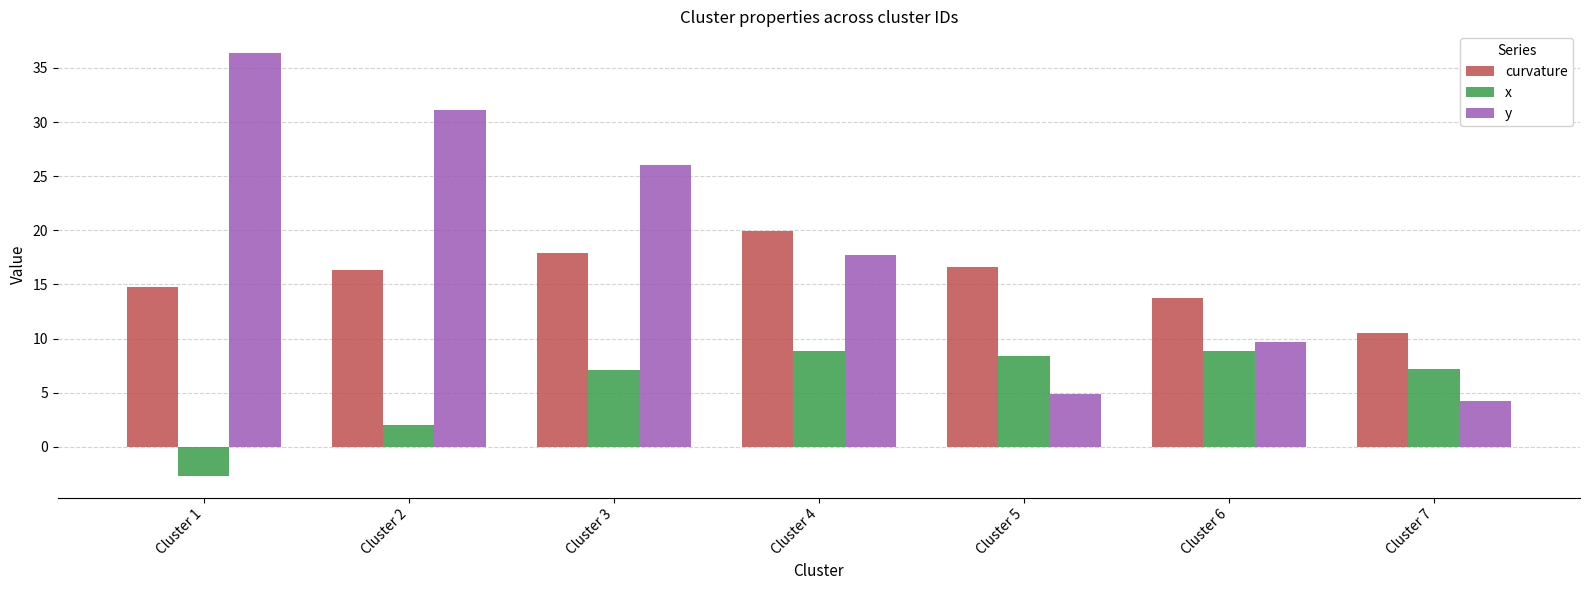

How many values in the curvature series exceed 16?

4